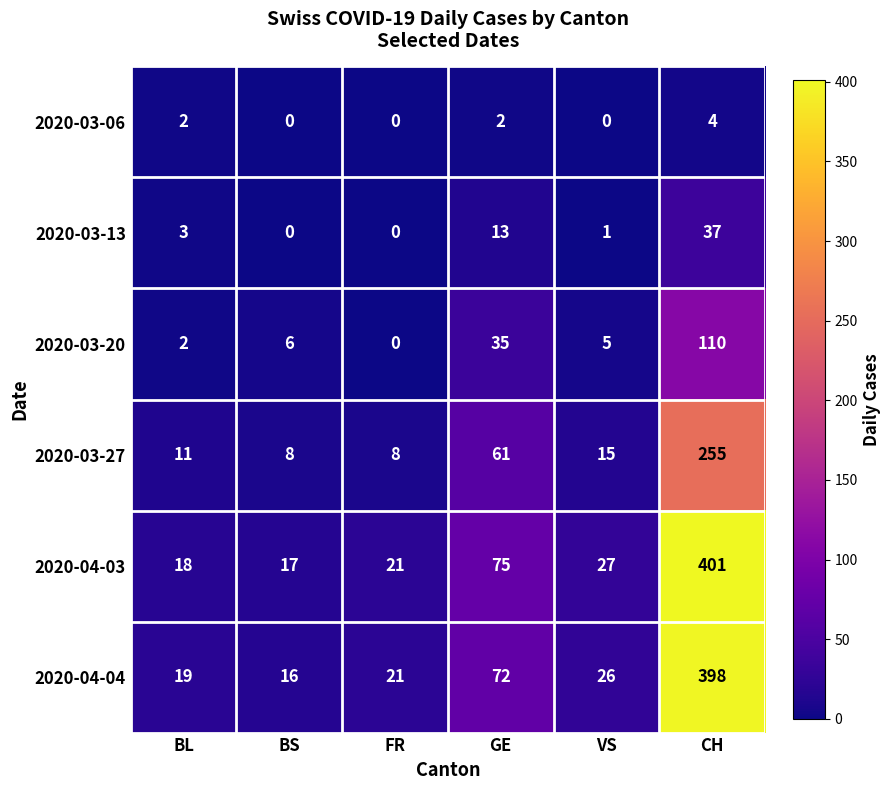

What is the sum of all 2020-04-03 values?

559